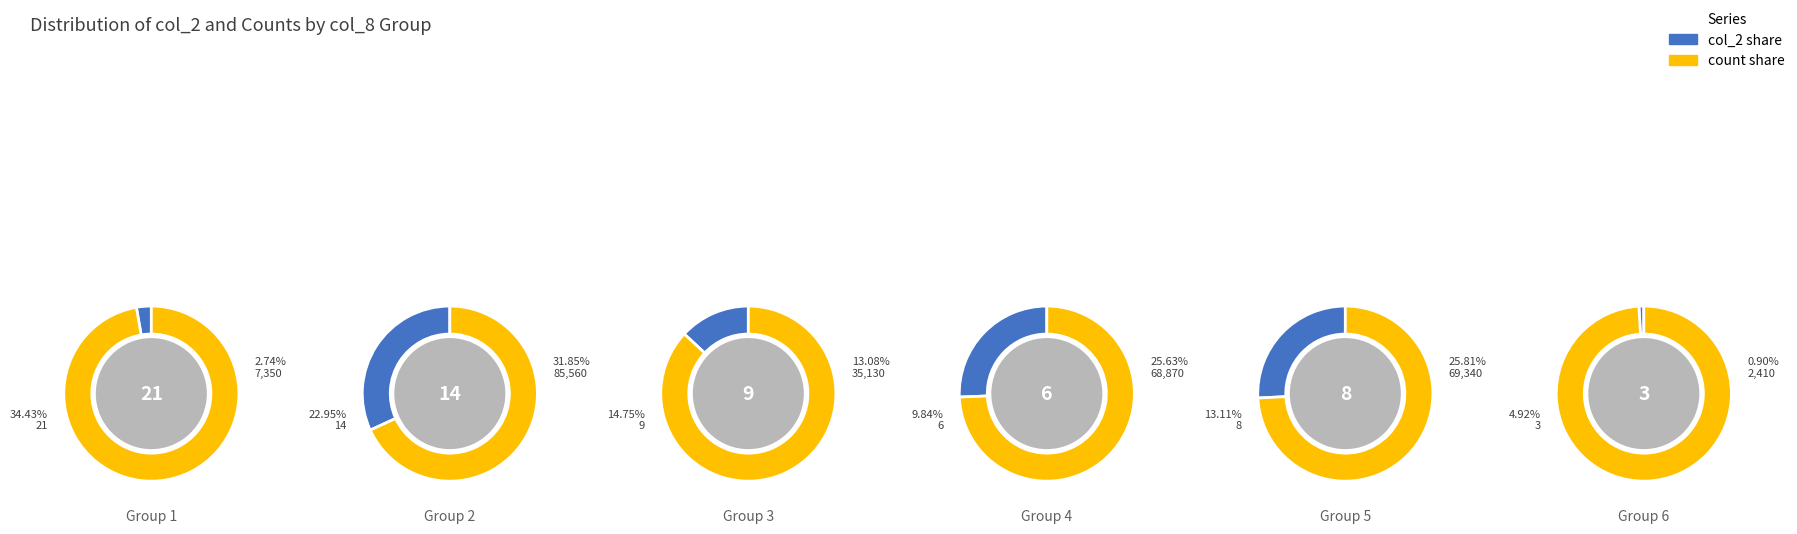

Does any single category account for the majority?

No